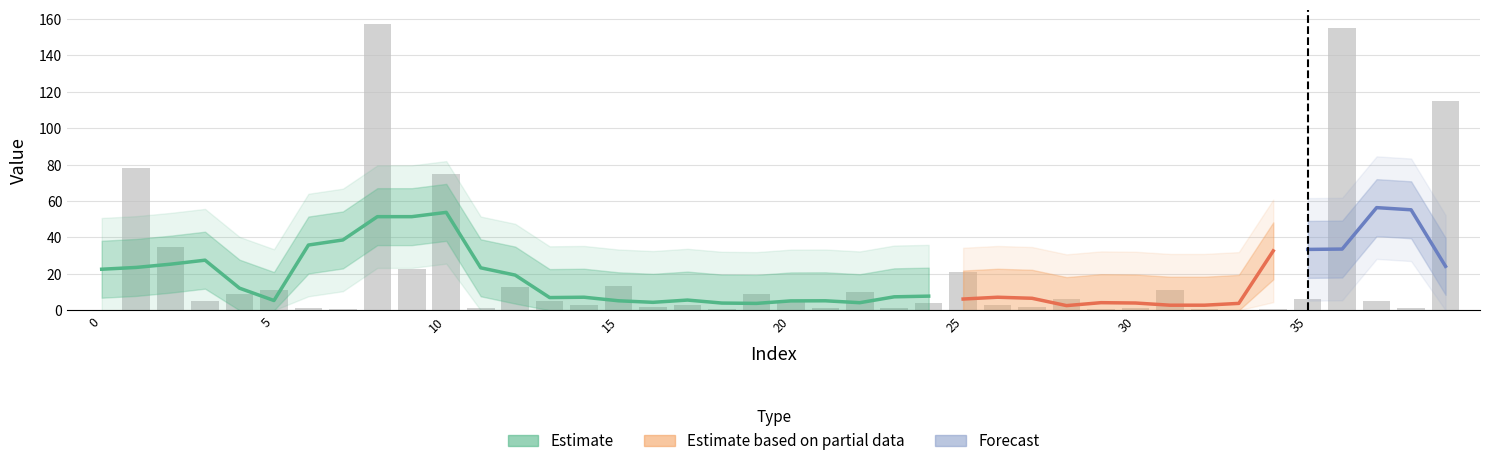

How many data points does each series have?

40